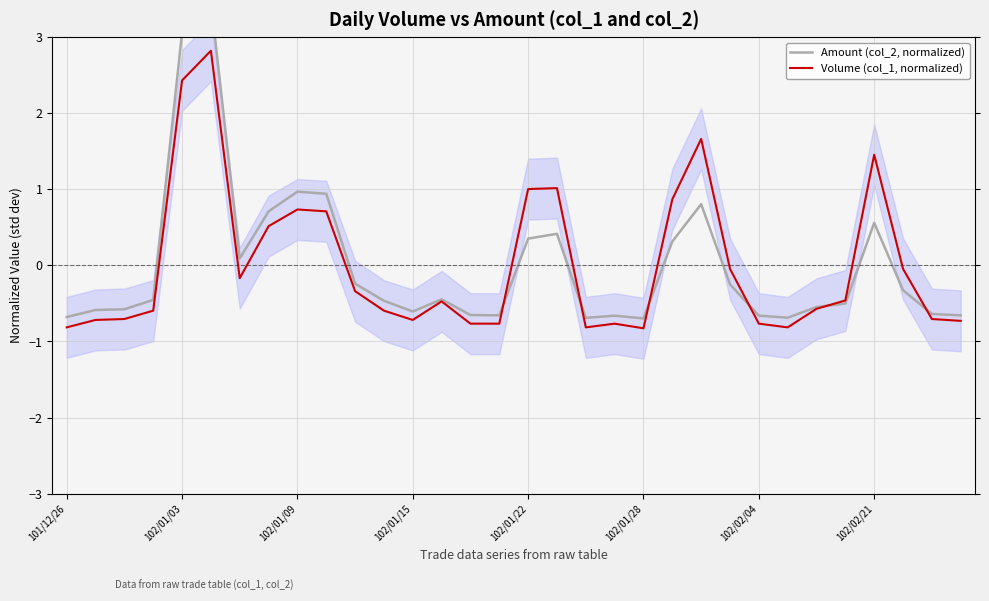

What is the sum of the Amount (col_2, normalized) values at 14 and 19?

-1.3